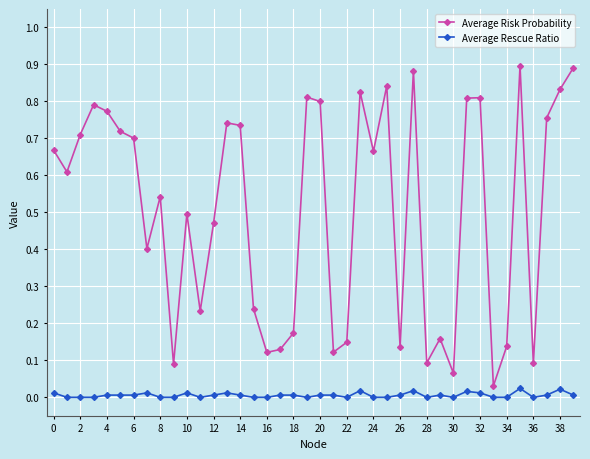

List the series in order of their overall mean, lowest first.

Average Rescue Ratio, Average Risk Probability